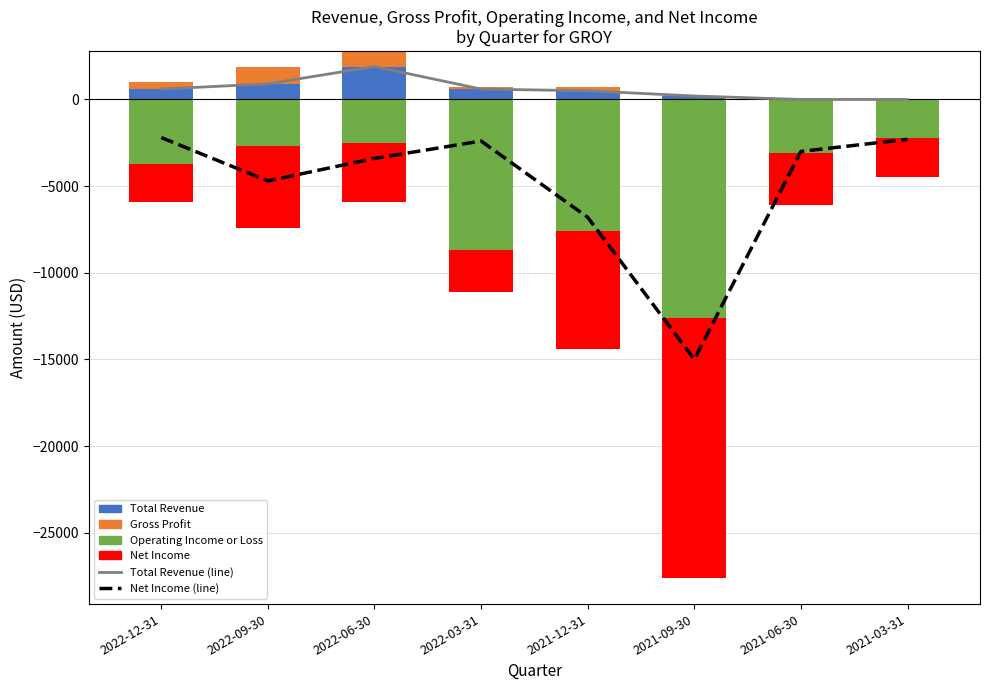

The value of Operating Income or Loss at 2022-12-31 is 0. True or false?

True